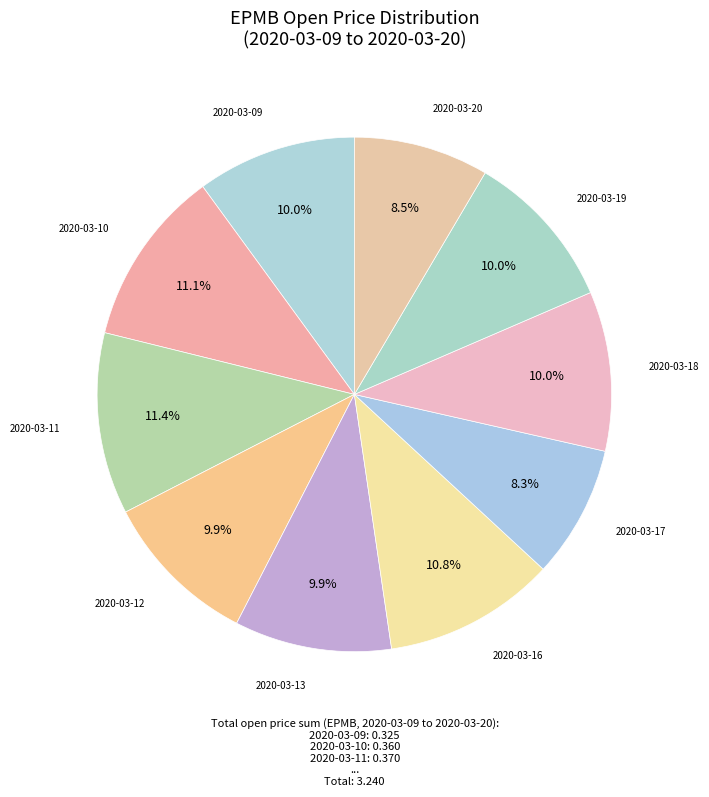

Between 2020-03-13 and 2020-03-10, which is larger?

2020-03-10